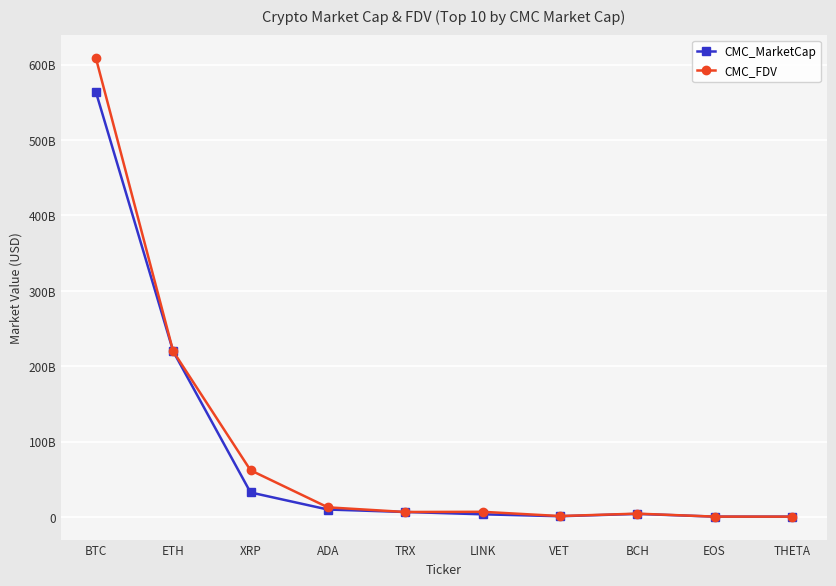

Where is CMC_FDV nearest to the value 304760400456?

ETH